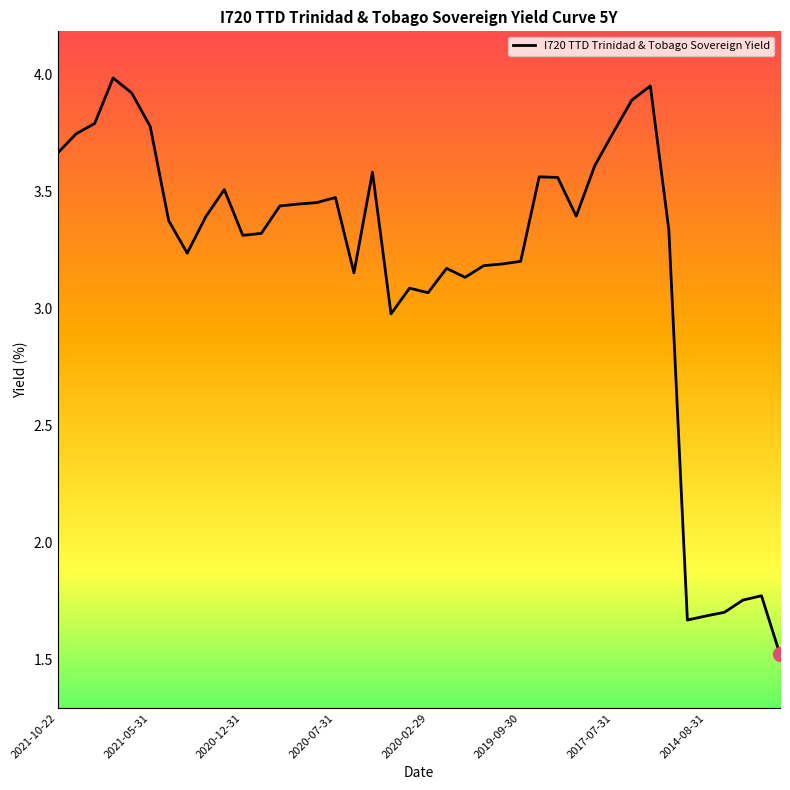

What is the minimum value shown in the chart?

1.5